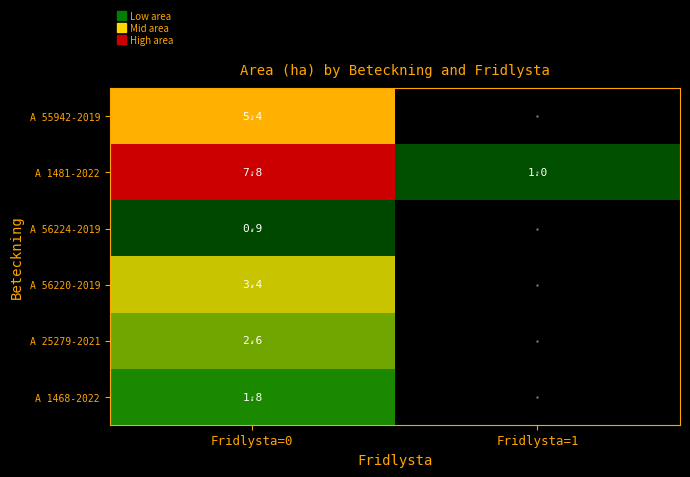

At which category is the sum across all series the highest?

Fridlysta=0